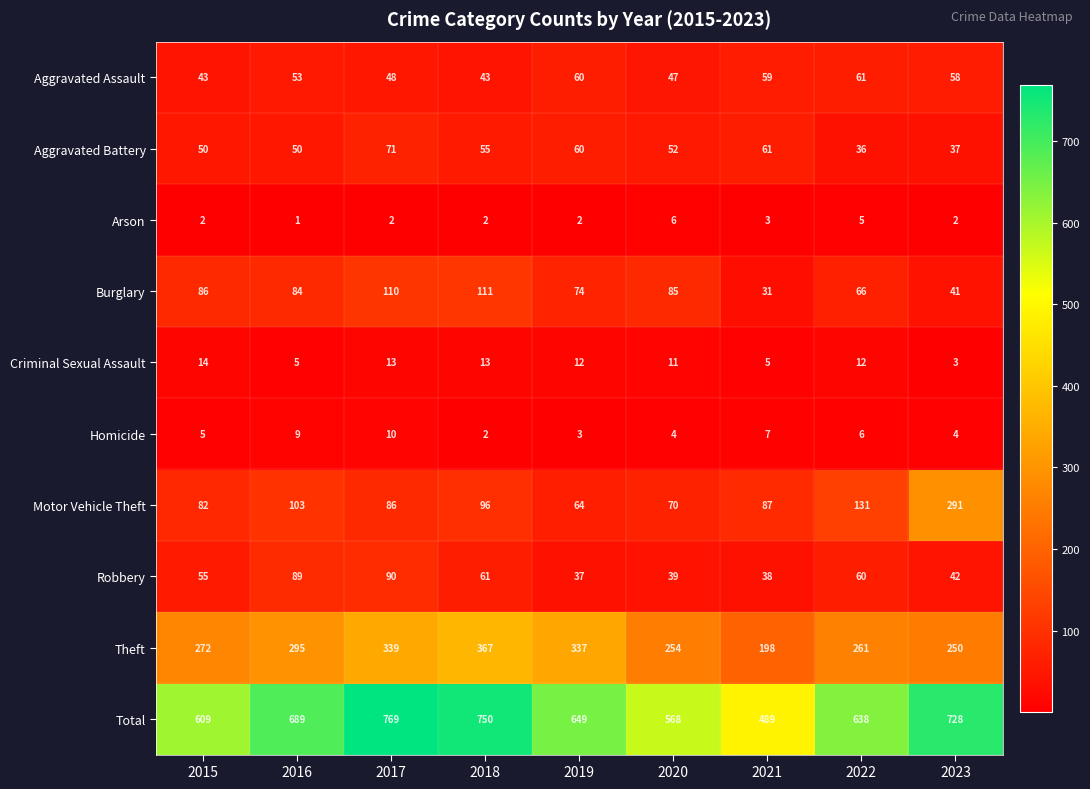

Which label corresponds to the largest value in the chart?

2017